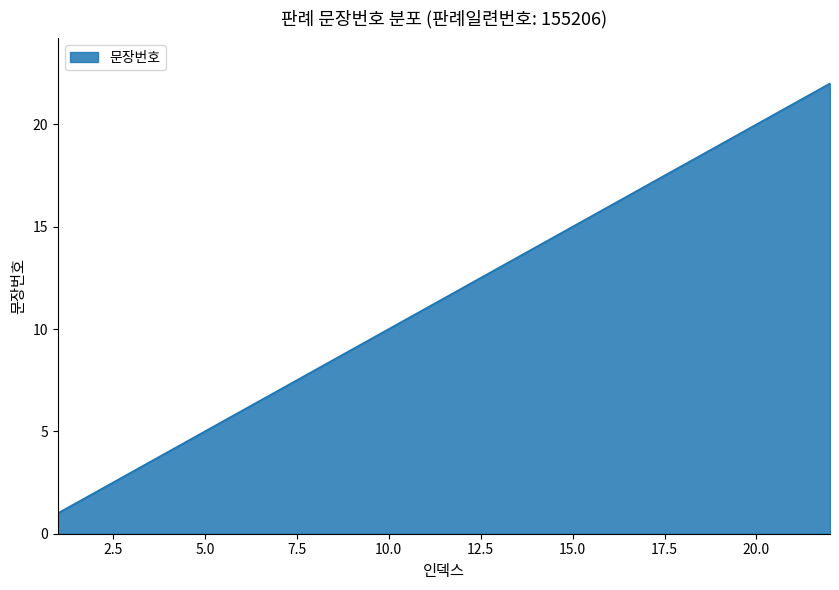

What is the greatest value displayed?

22